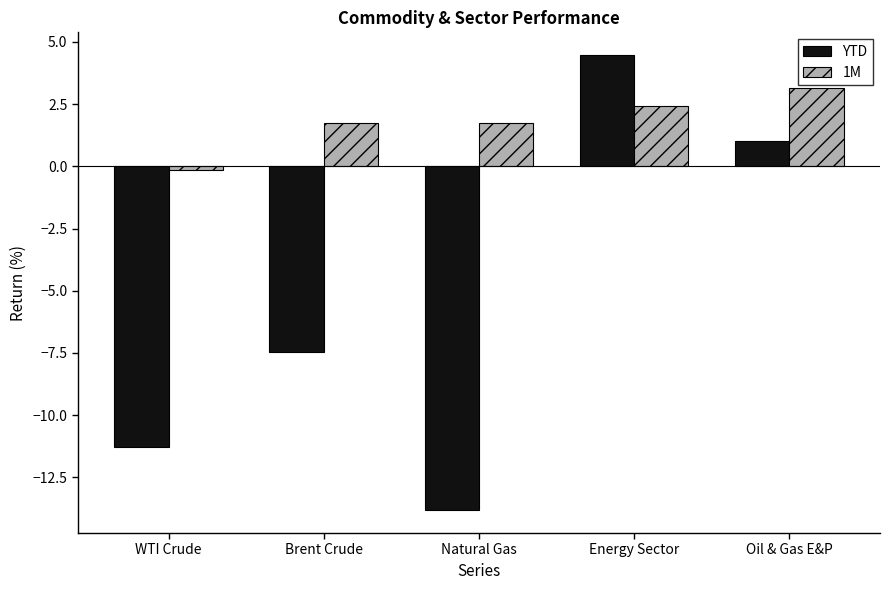

How many values in 1M are below zero?

1